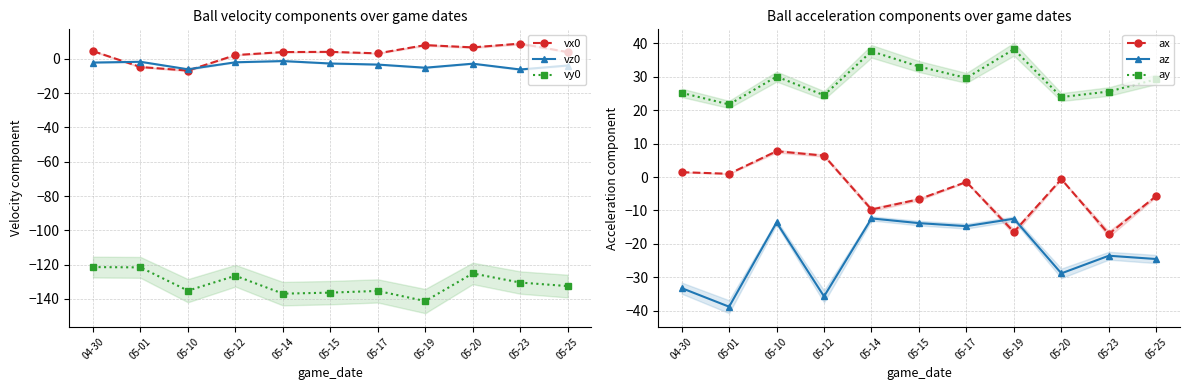

How many lines are shown in the chart?

6